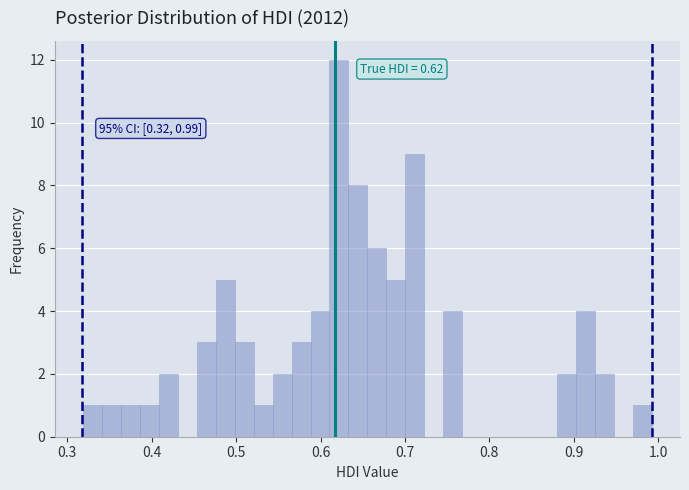

Around what value on the x-axis is the tallest bar? Give the approximate position of its centre, as read against the axis.

0.62